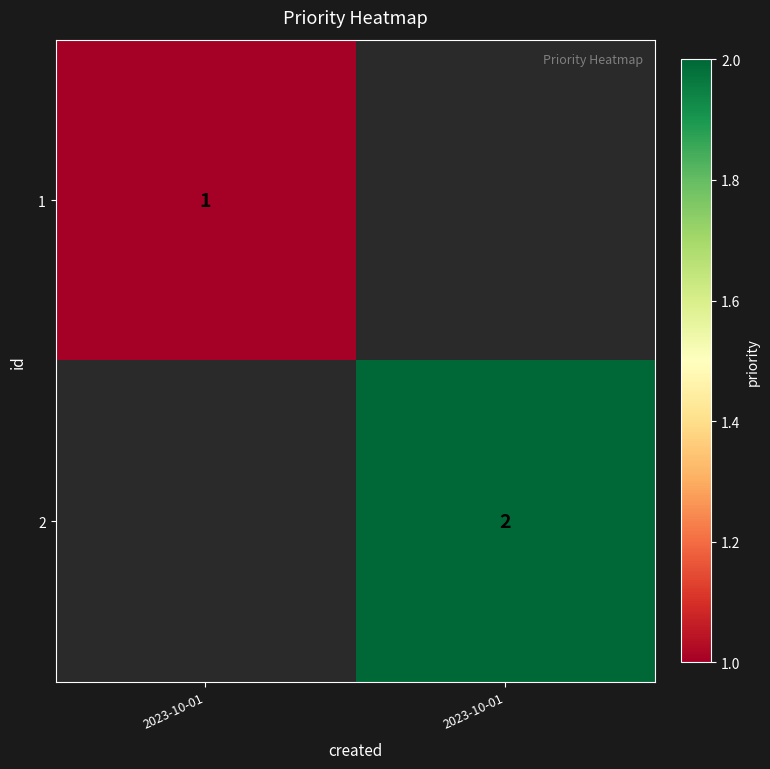

The value of 2 at 2023-10-01 is 1.1. True or false?

False